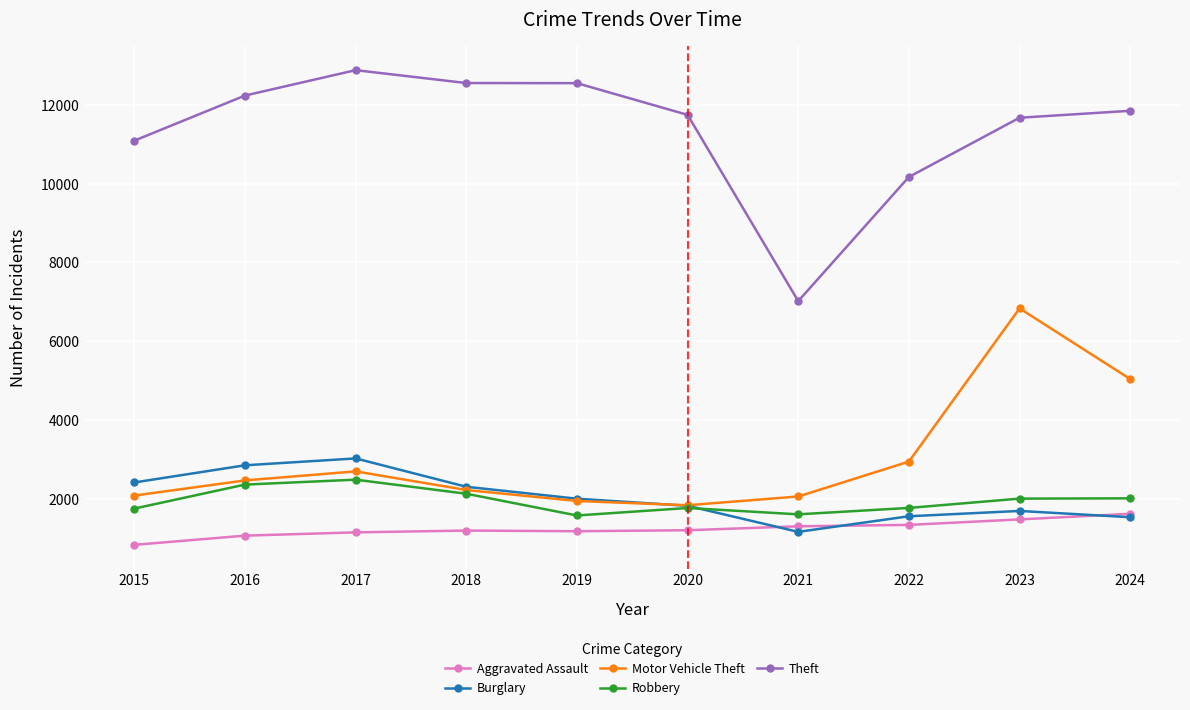

True or false: Aggravated Assault has a value of 1175 at 2019.

True